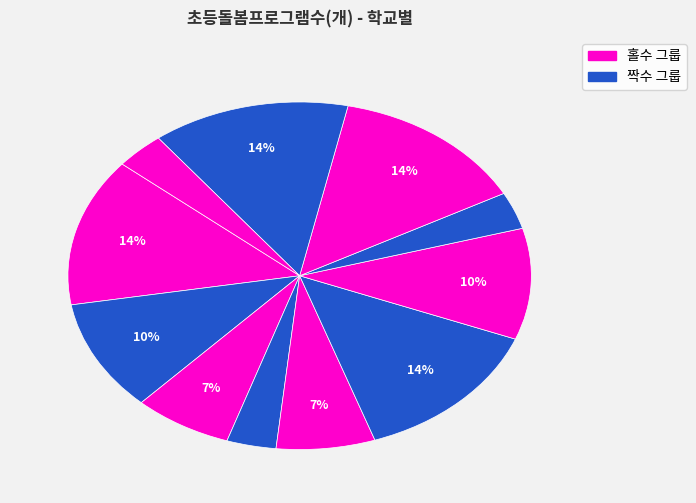

What is the smallest slice in the pie chart?

동보초등학교